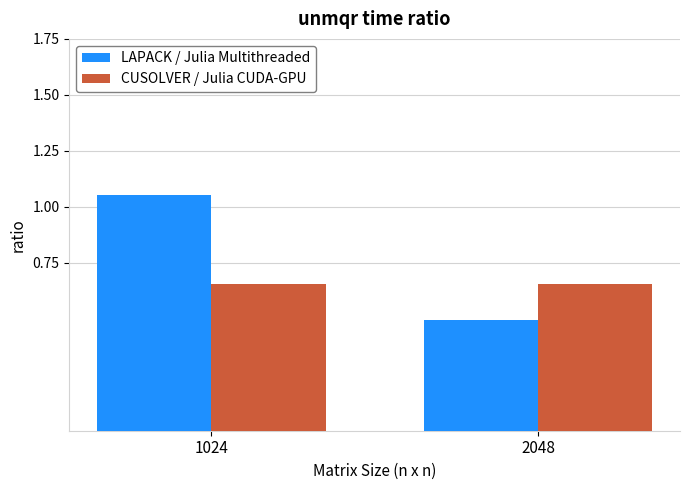

At which category does the chart reach its minimum across all series?

2048